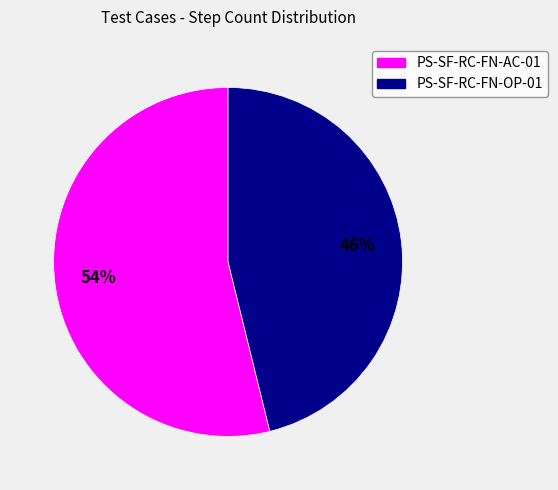

Between PS-SF-RC-FN-AC-01 and PS-SF-RC-FN-OP-01, which is larger?

PS-SF-RC-FN-AC-01